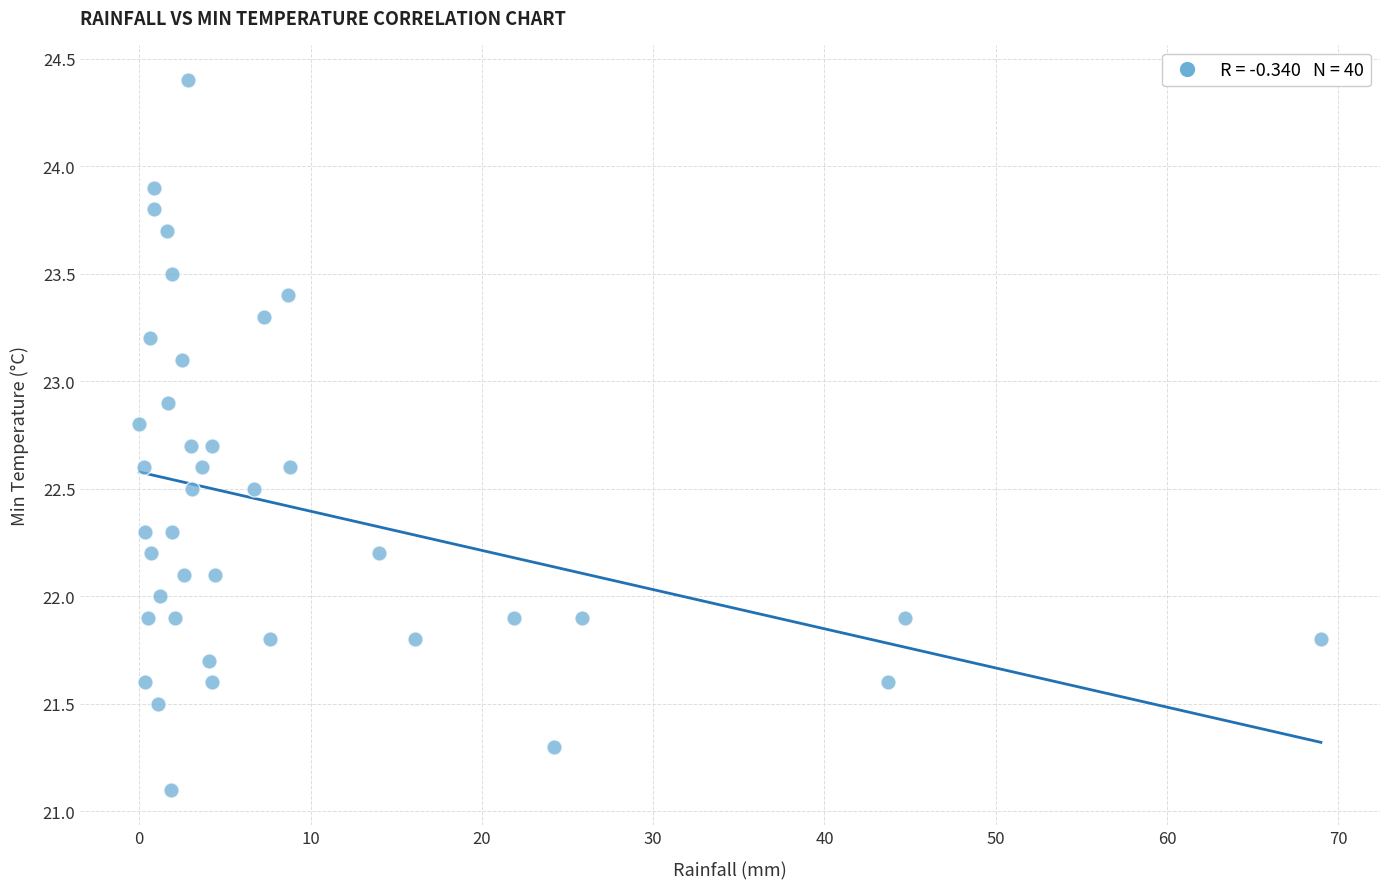

What is the range of Y values (max minus min)?

3.3